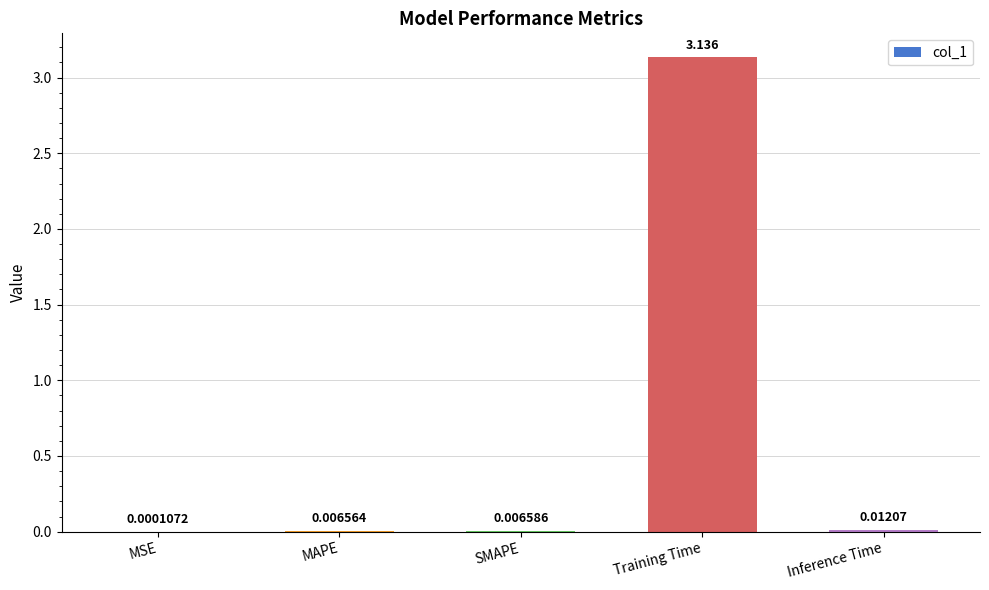

Which label corresponds to the largest value in the chart?

Training Time